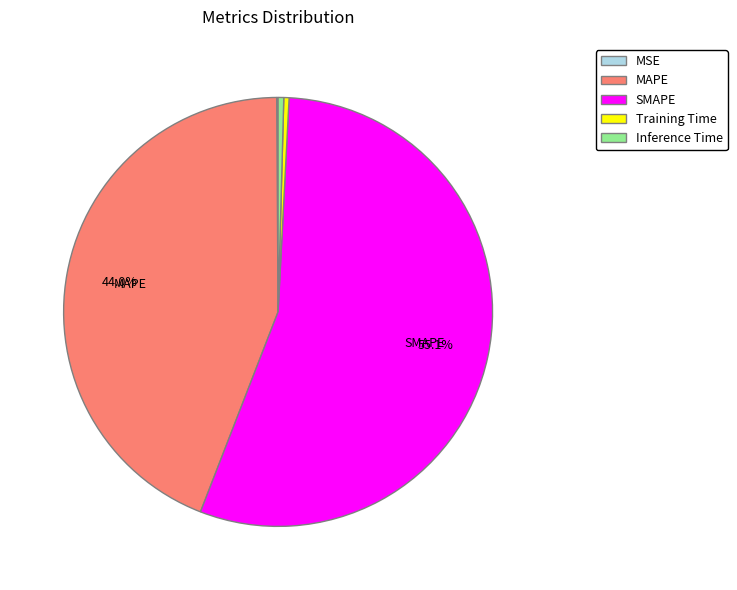

To the nearest percent, what is the difference between the SMAPE and MAPE slice percentages?

11%